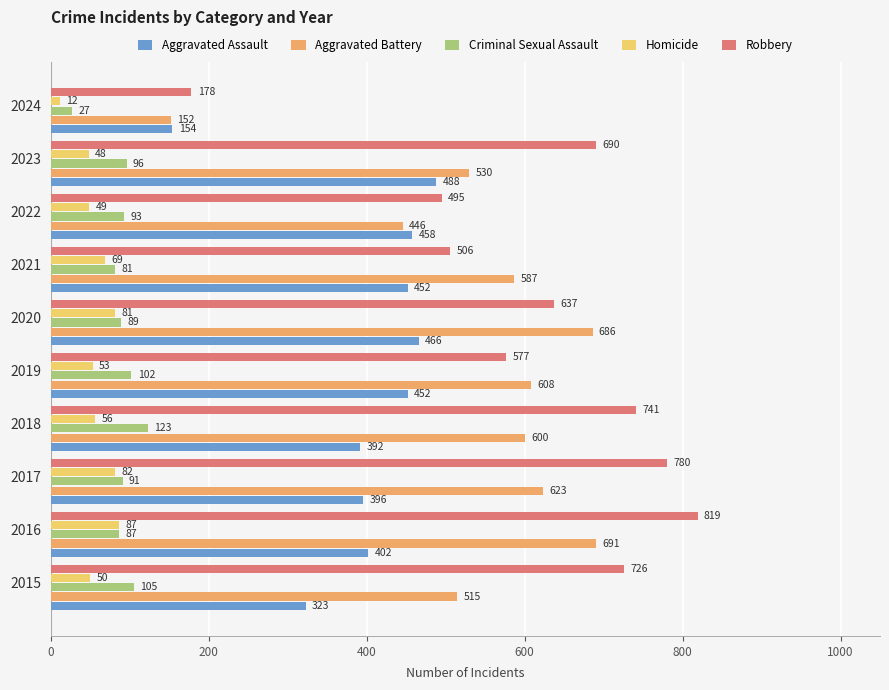

What is the sum of the Criminal Sexual Assault values at 2023 and 2016?

183